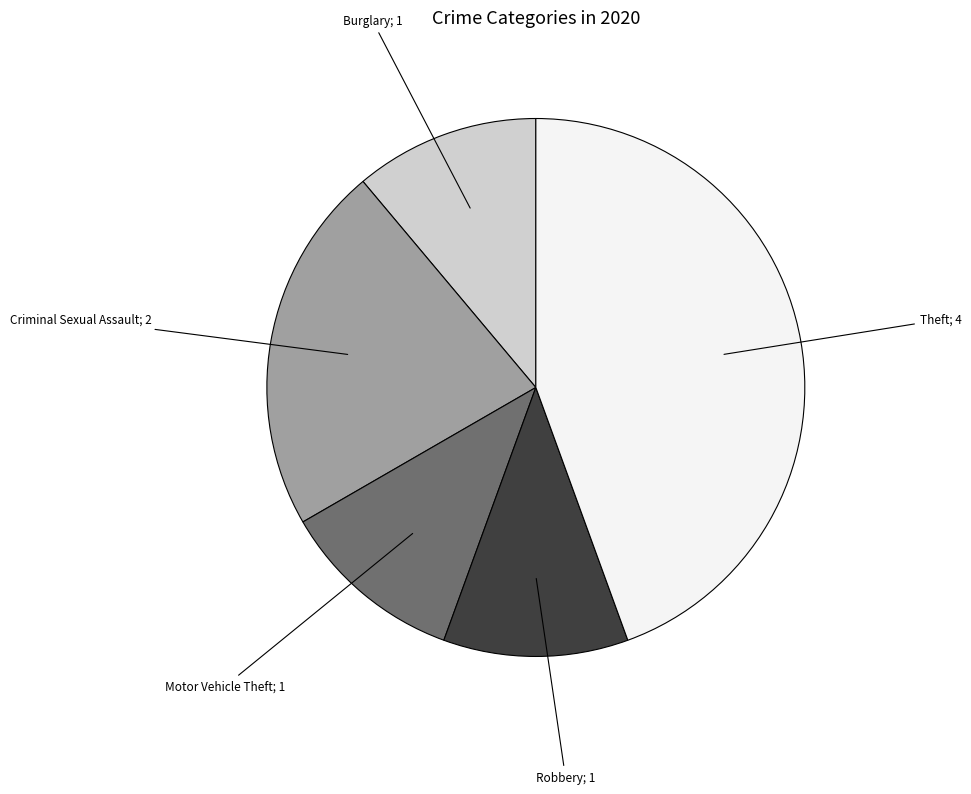

Is there any slice that represents more than half of the pie?

No